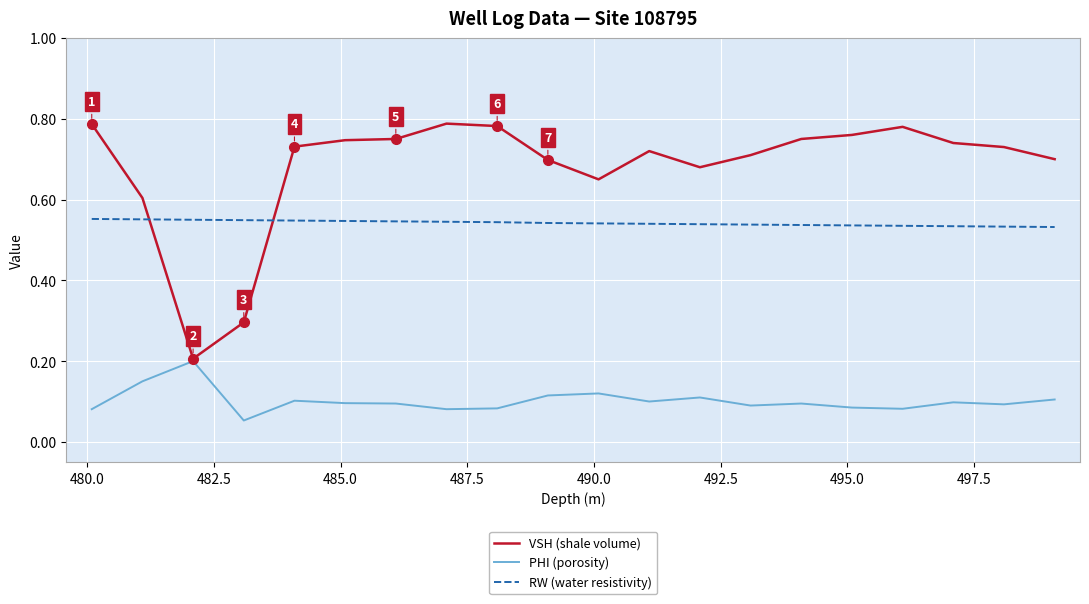

How many distinct data groups are displayed?

3